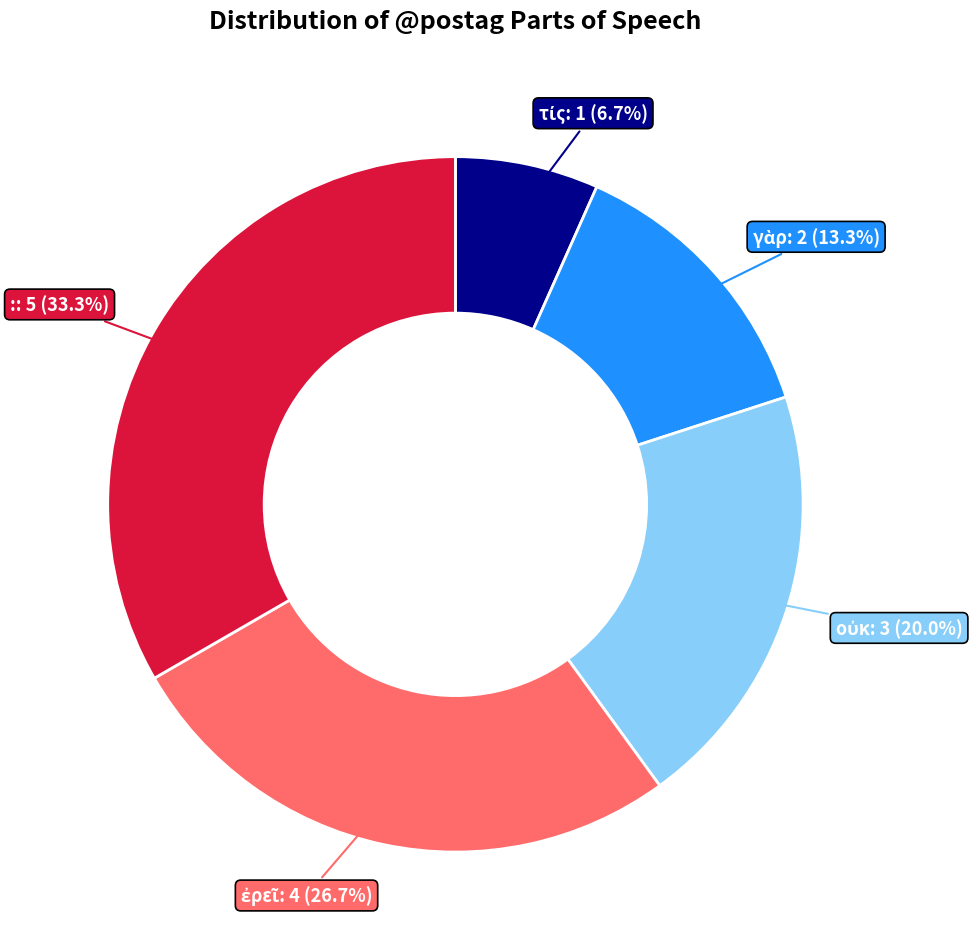

To the nearest percent, what is the difference between the largest and smallest slice percentages?

27%